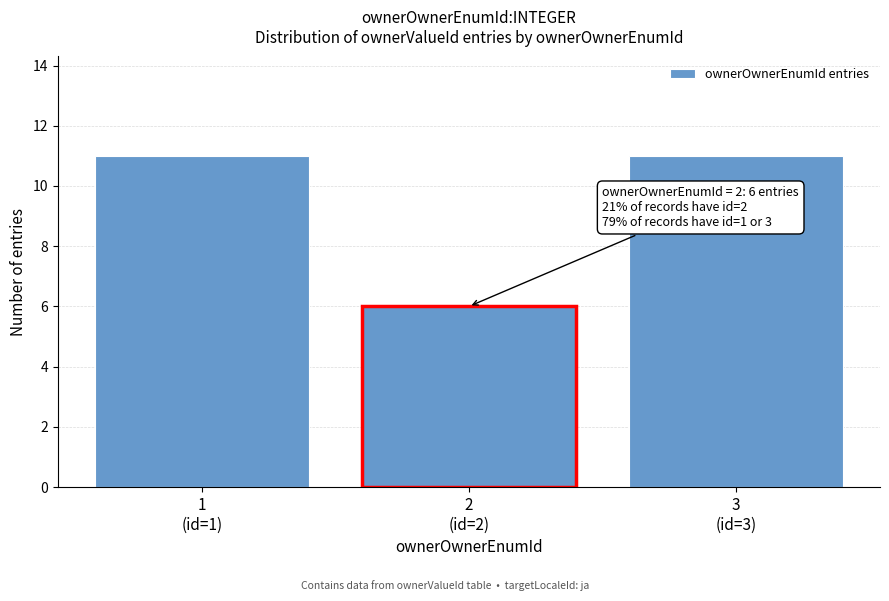

Reading left to right, what are all the values shown in this chart?

11	6	11